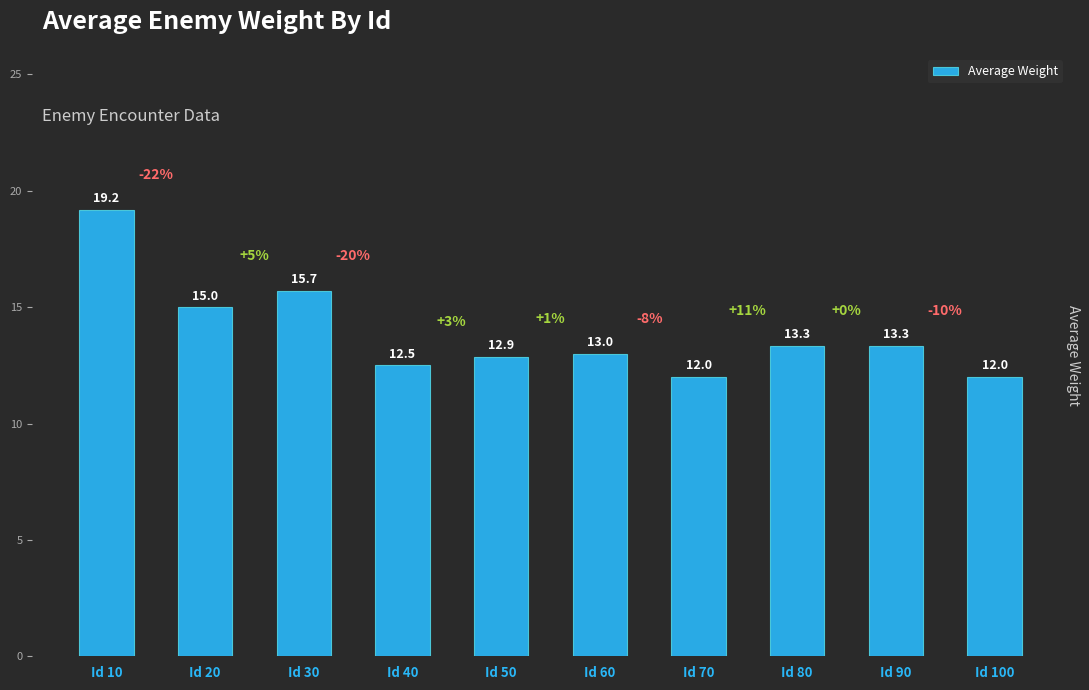

The chart shows a value of 3.2 at Id 100. True or false?

False